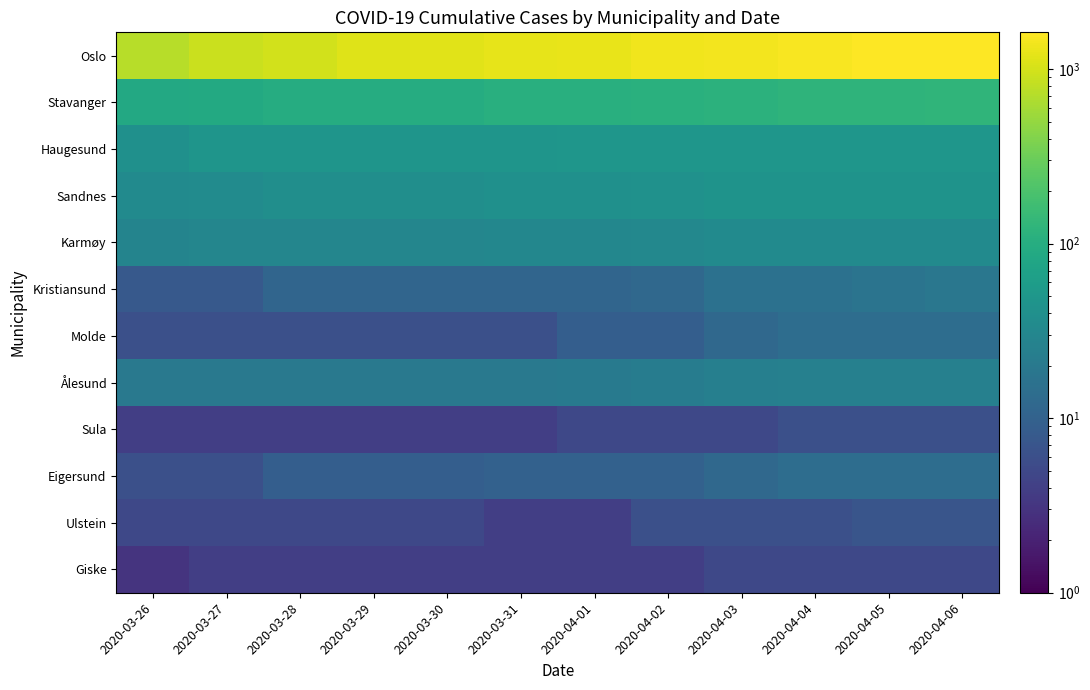

How many series are shown in this chart?

12